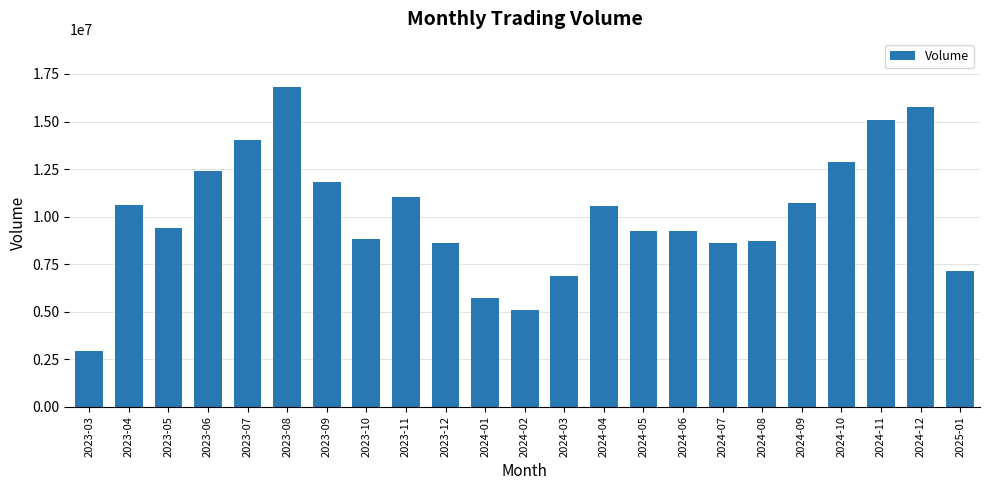

What is the approximate value at 2023-12, to the nearest 100?

8619100